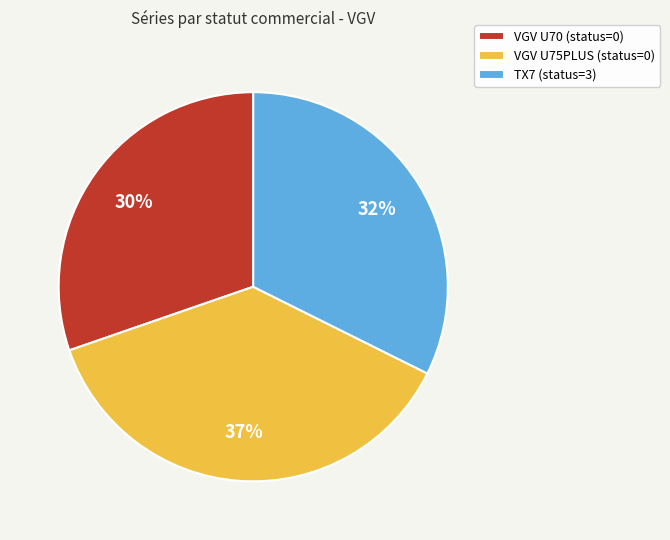

Do VGV U75PLUS (status=0) and TX7 (status=3) together represent more than half of the pie?

Yes